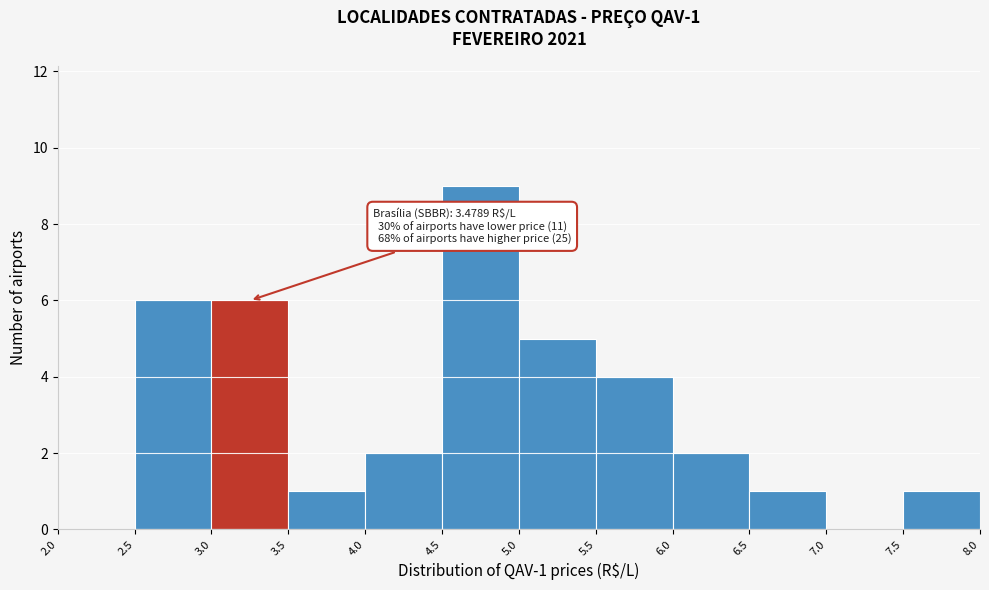

Over which range of the x-axis is the bar tallest?

4.5 to 5.0